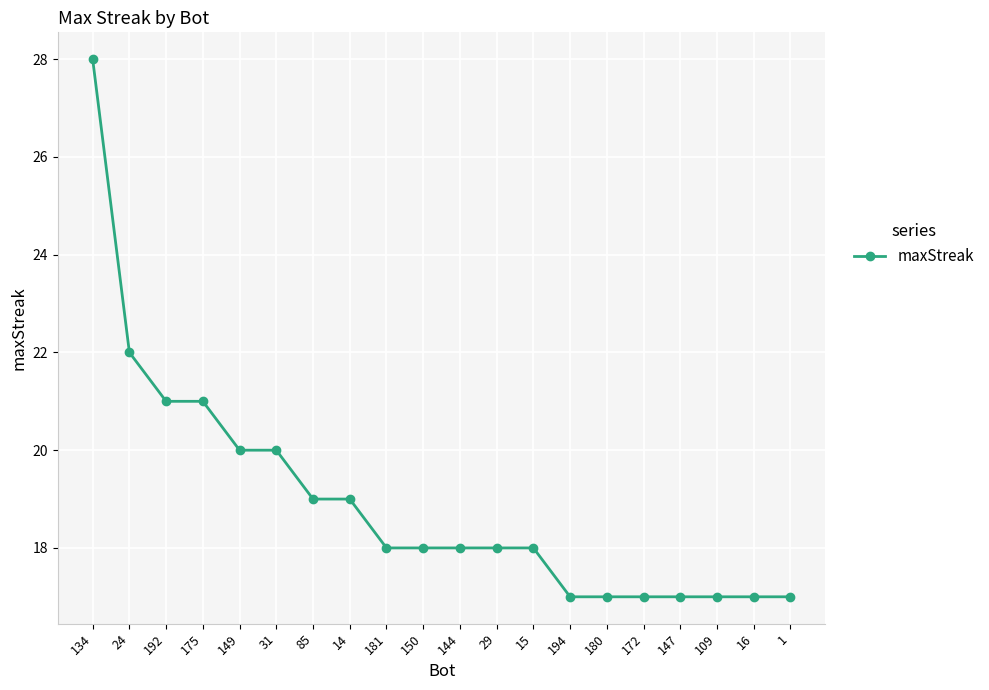

Where does the data first go above 18?

134